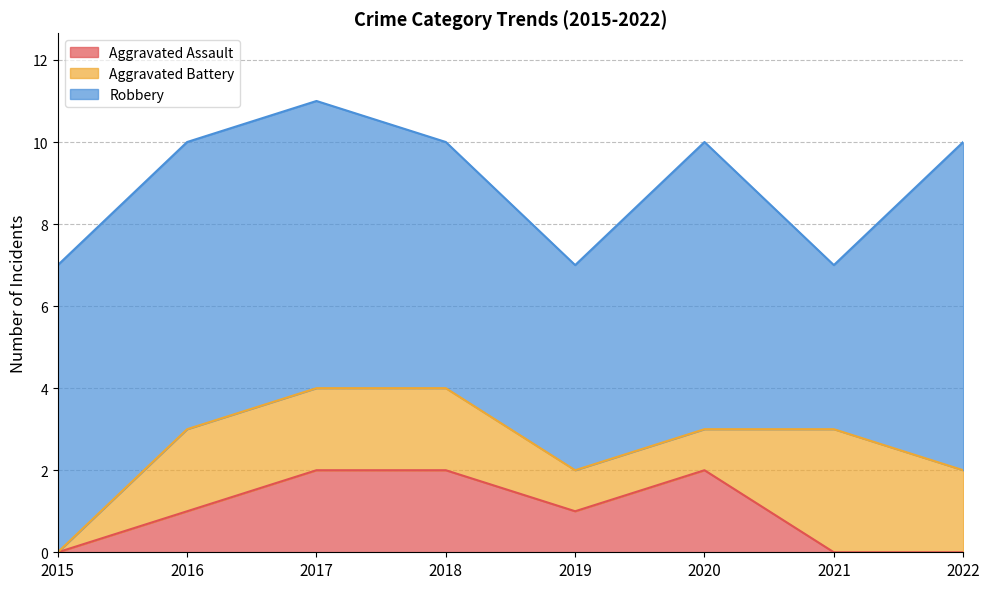

Which series has the largest total across all categories?

Robbery